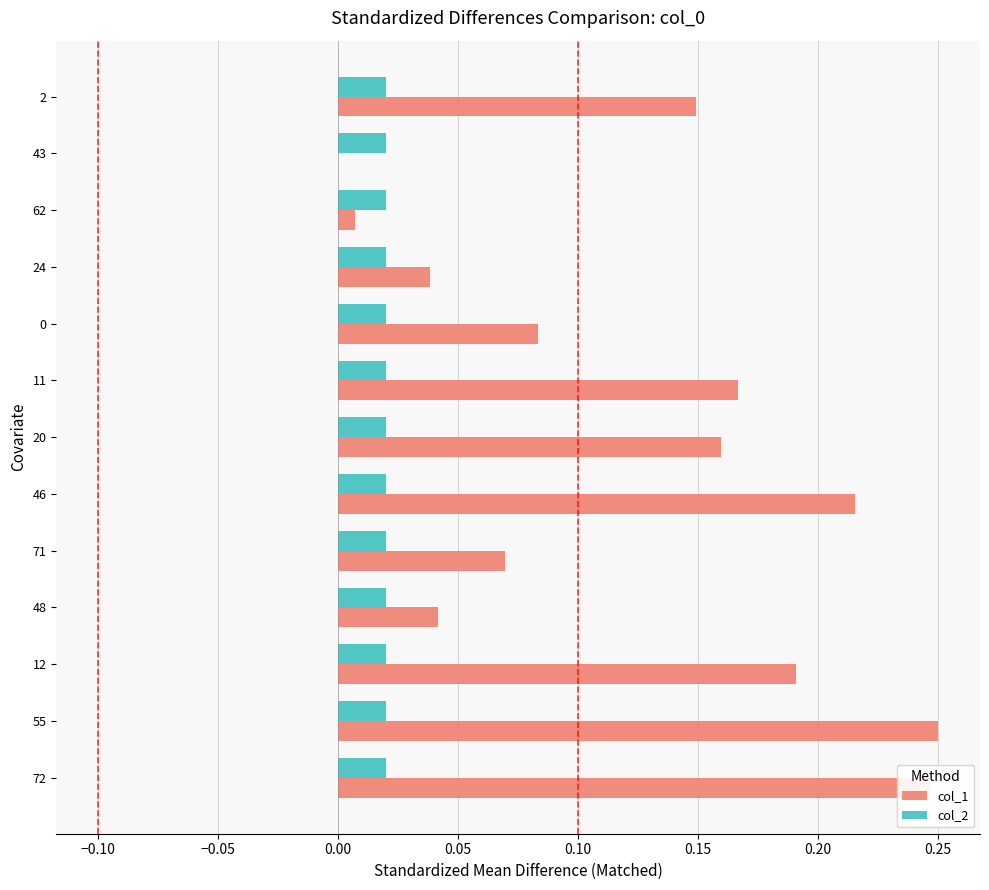

Which series has the largest total across all categories?

col_1